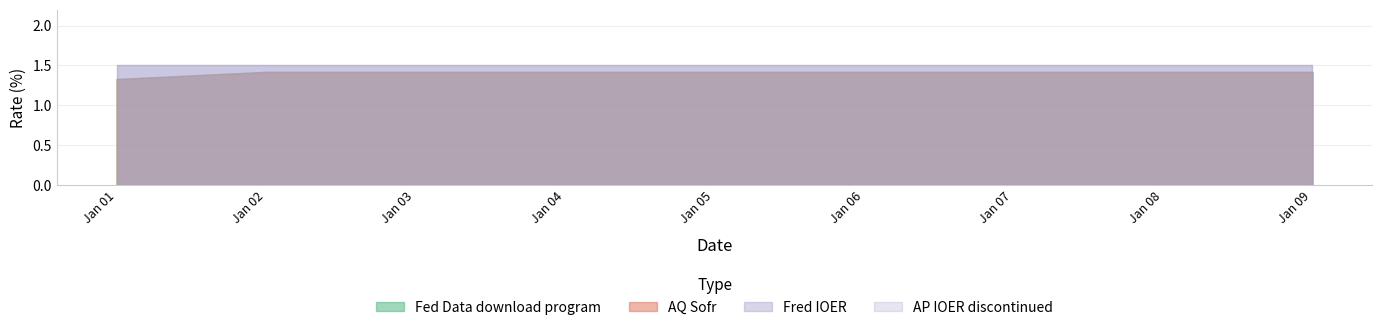

True or false: Fed Data download program and Fred IOER intersect in this chart.

False